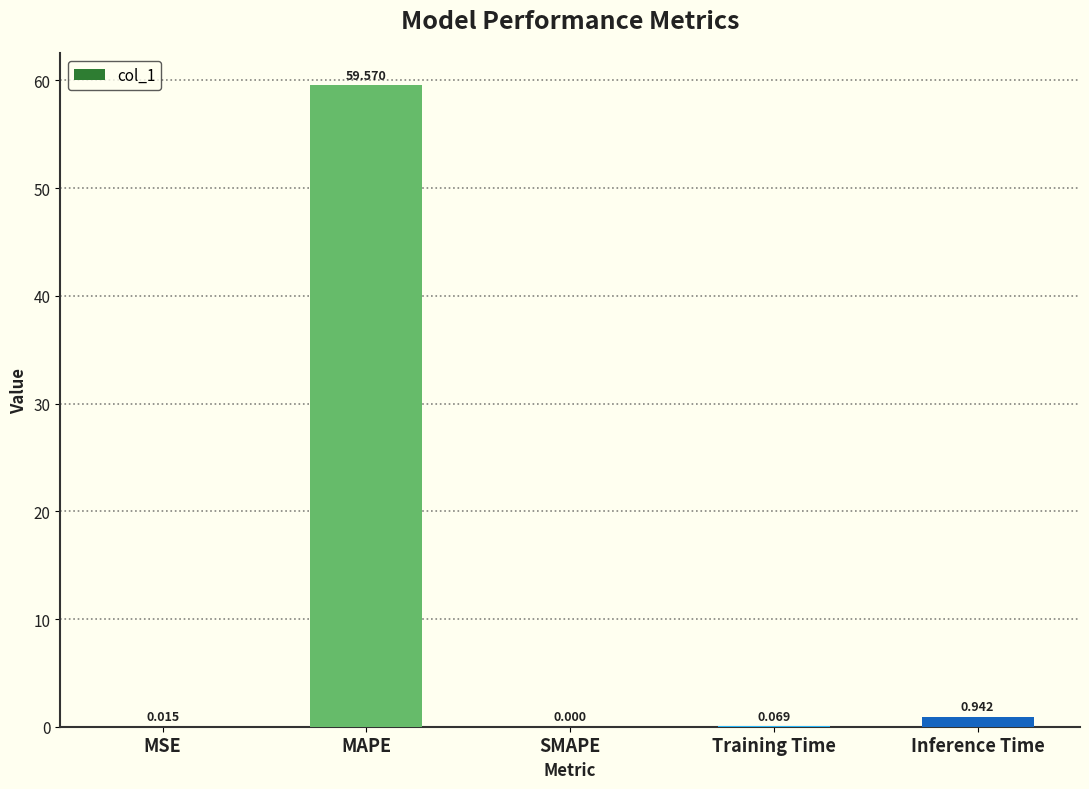

At which label is the value closest to 29?

Inference Time